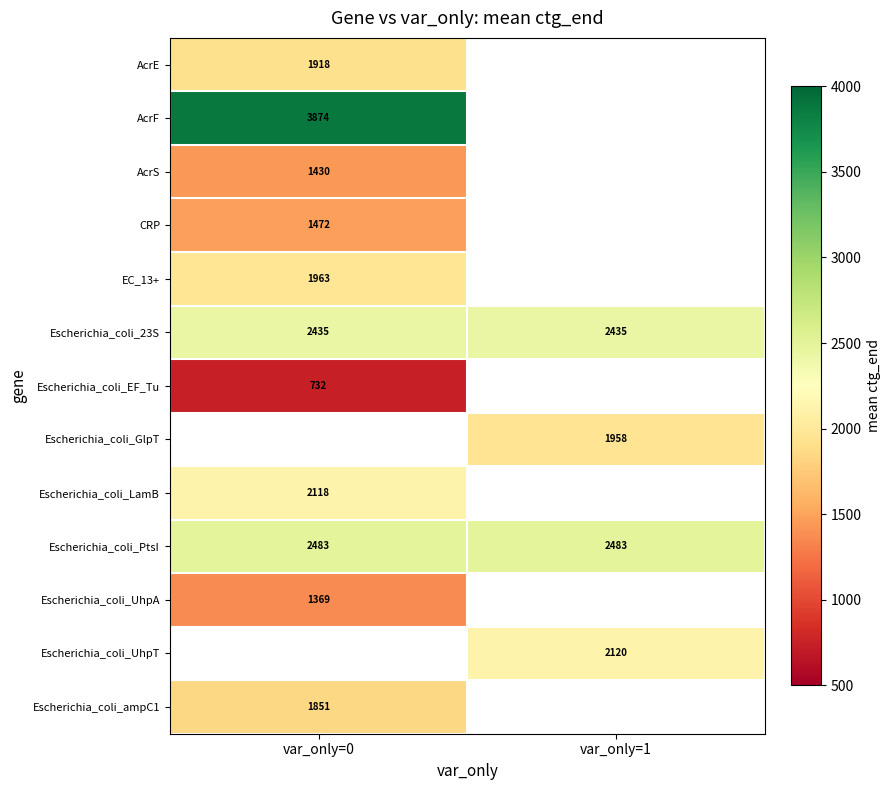

The EC_13+ series shows 1091 at var_only=0. True or false?

False